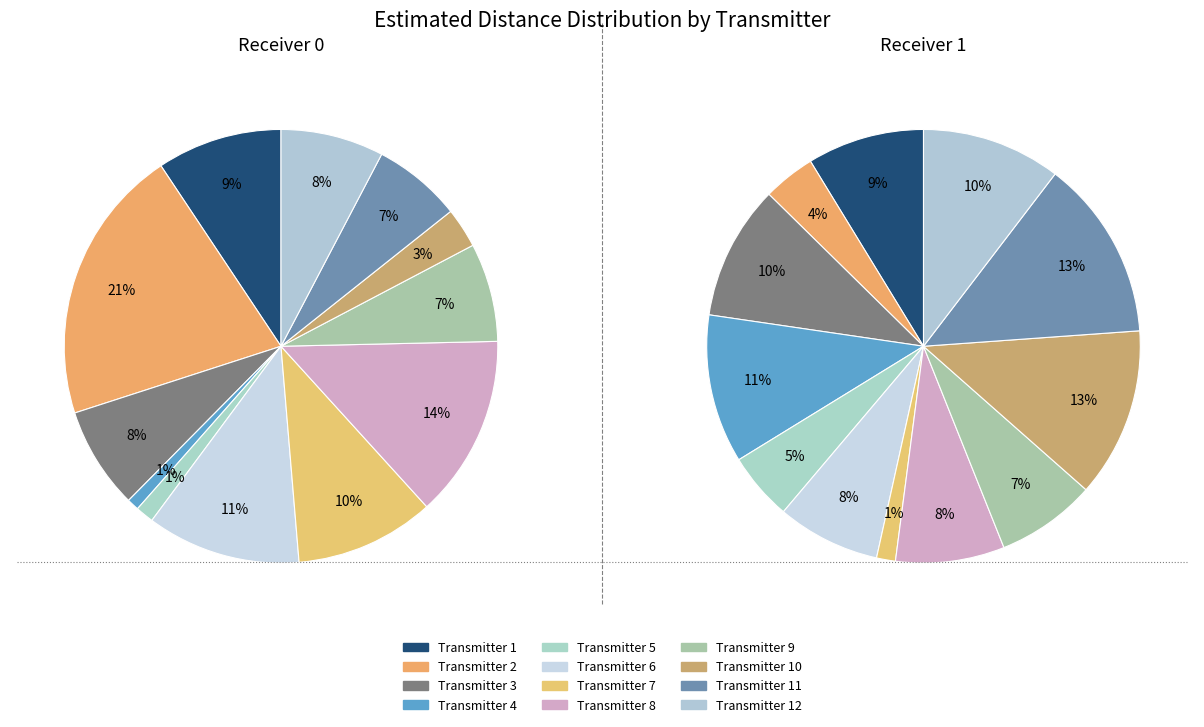

Does any single category account for the majority?

No